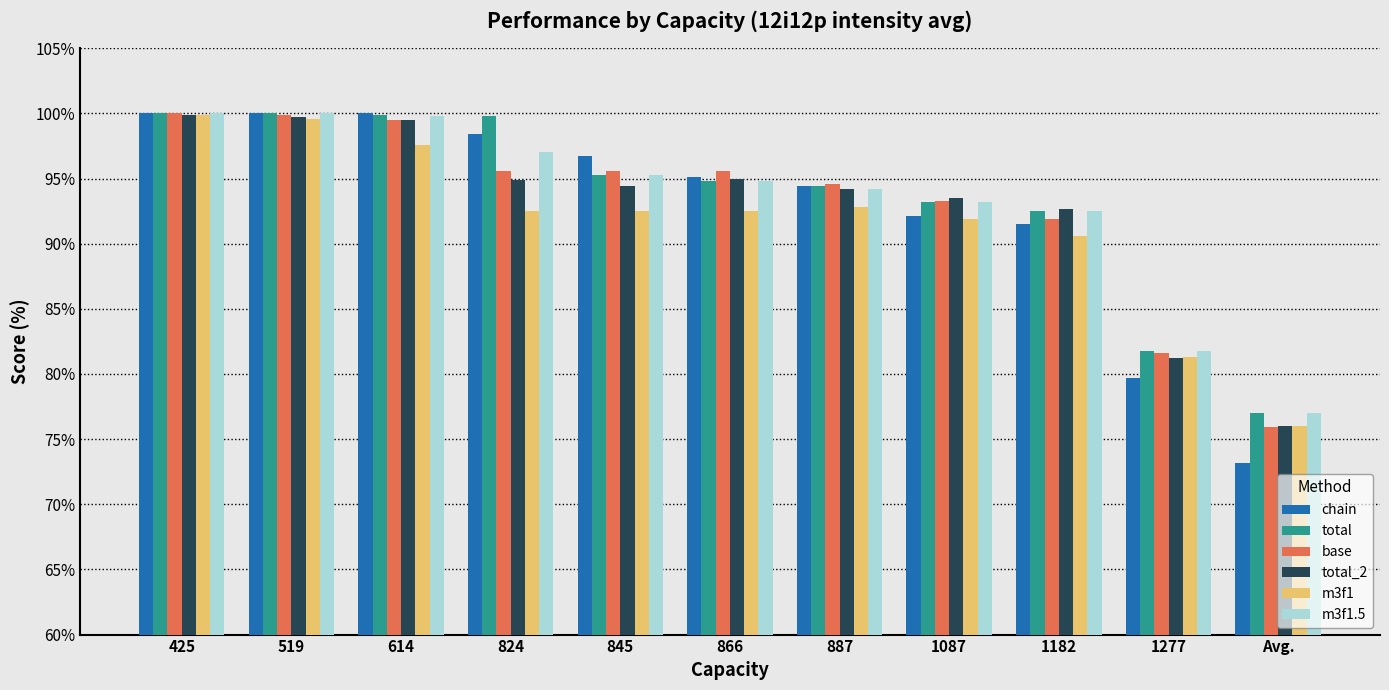

What is the total value across all series at 1182?

551.7